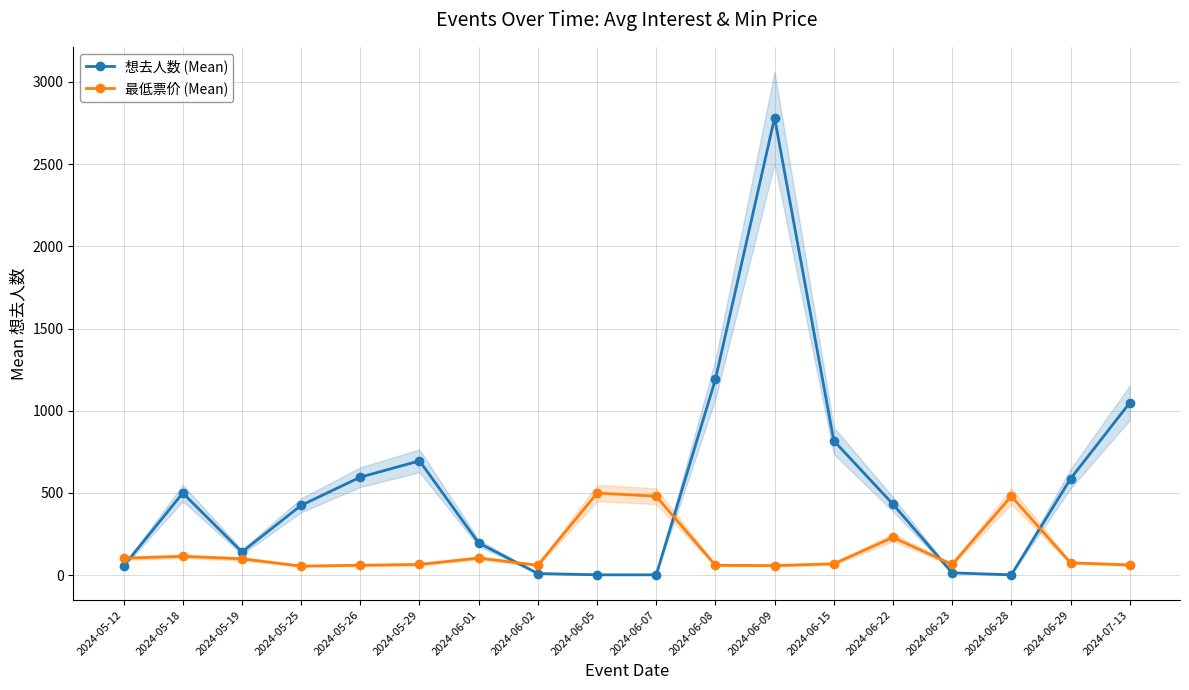

True or false: 想去人数 (Mean) and 最低票价 (Mean) cross at least once.

True